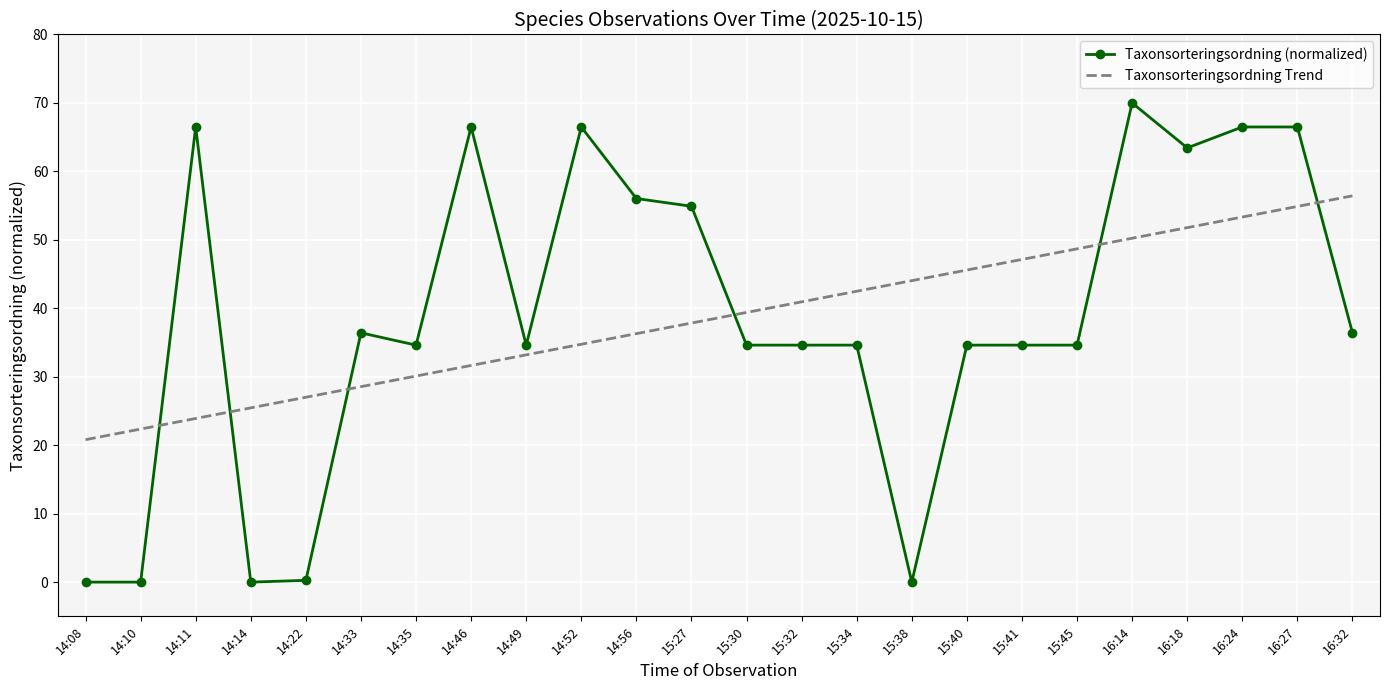

What position from the right is 14:11?

22